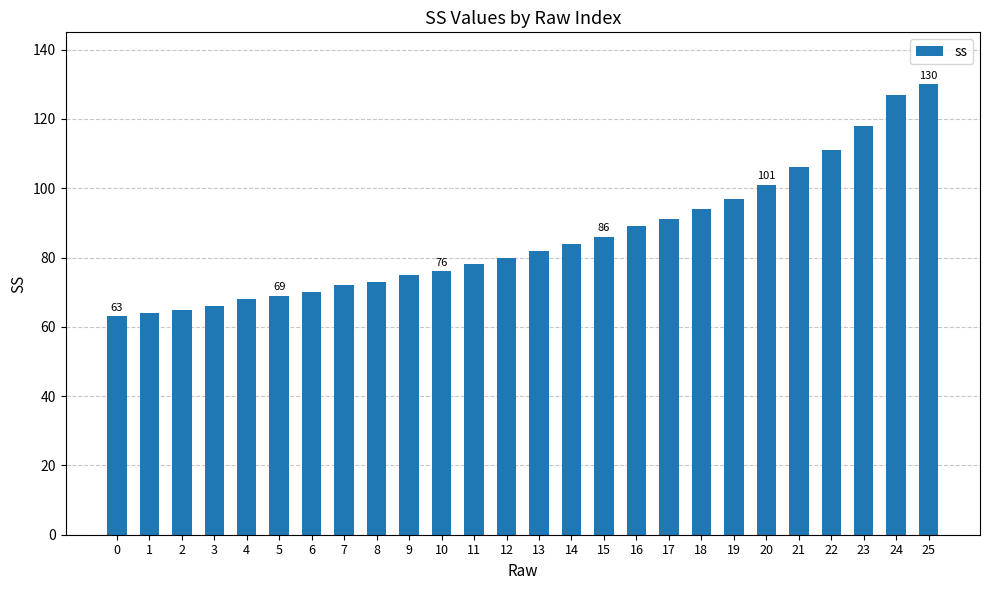

Approximately how many times larger is the value at 8 compared to 3?

1.1